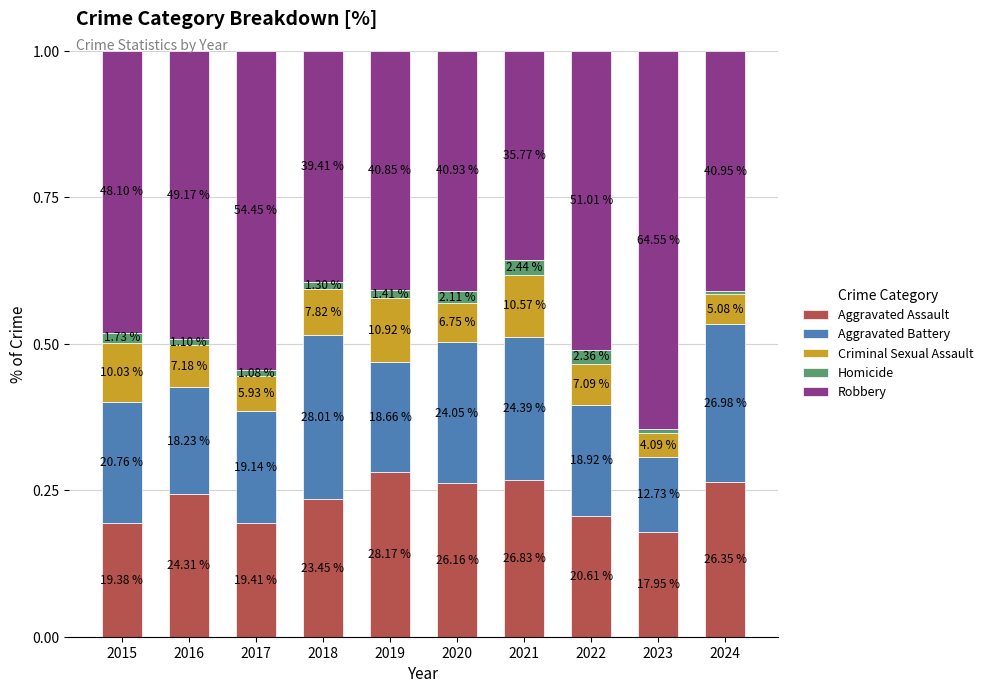

What is the difference between the Robbery values at 2019 and 2023?

0.2